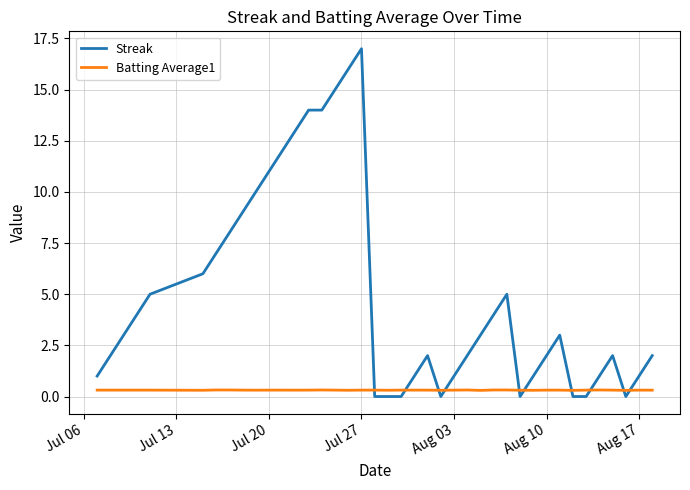

List the series in order of their peak value, highest first.

Streak, Batting Average1